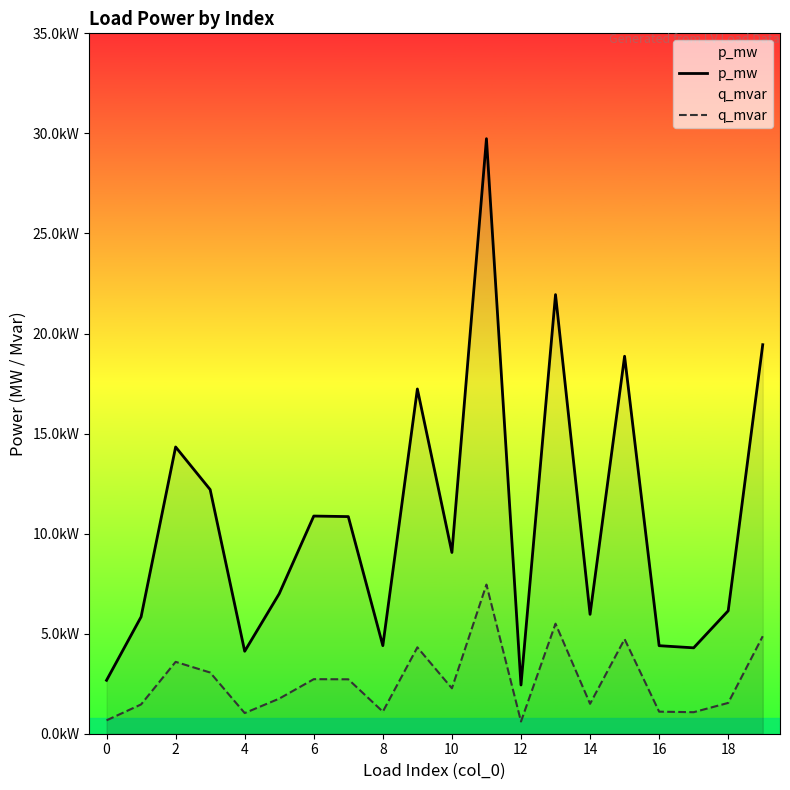

At 10, list the series in order from smallest to largest.

q_mvar, p_mw